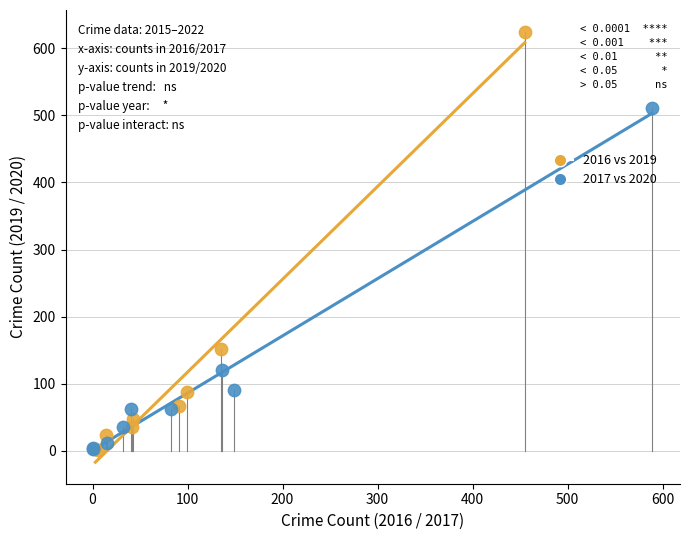

Which series reaches the maximum Y coordinate?

2016 vs 2019